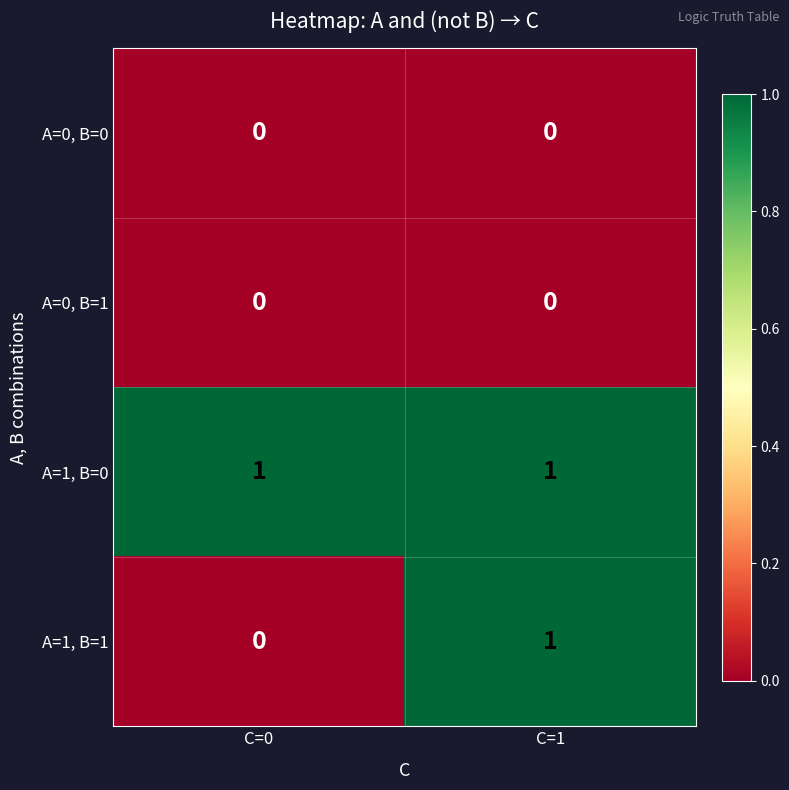

How many distinct data groups are displayed?

4